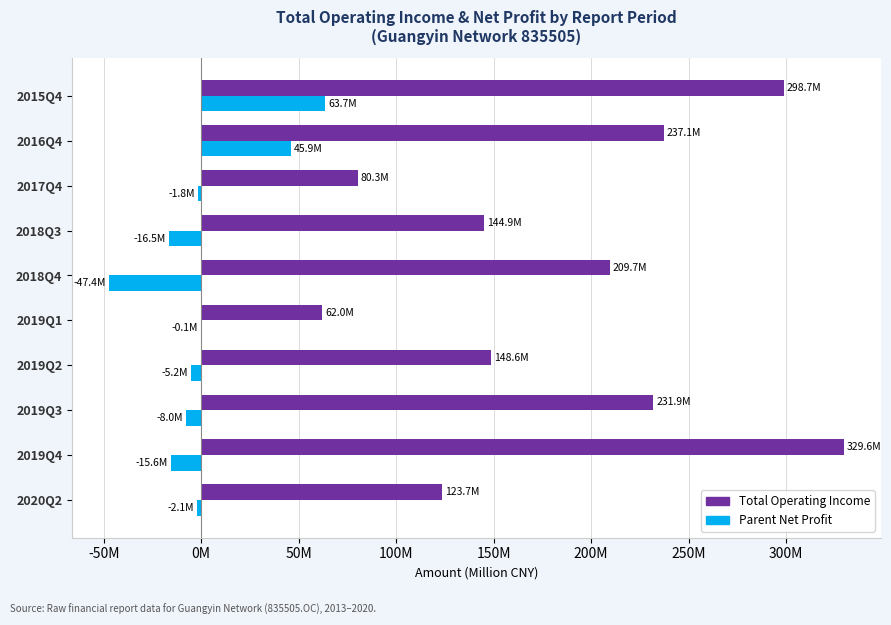

Reading left to right, what are all the values shown in this chart?

Total Operating Income: 123.7	329.6	231.9	148.6	62.0	209.7	144.9	80.3	237.1	298.7
Parent Net Profit: -2.1	-15.6	-8.0	-5.2	-0.1	-47.4	-16.5	-1.8	45.9	63.7